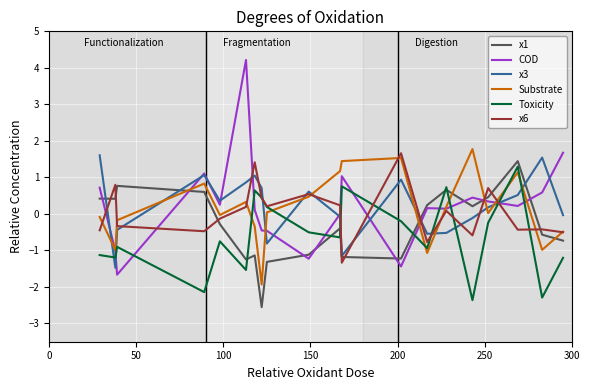

True or false: Toxicity and x3 intersect in this chart.

True